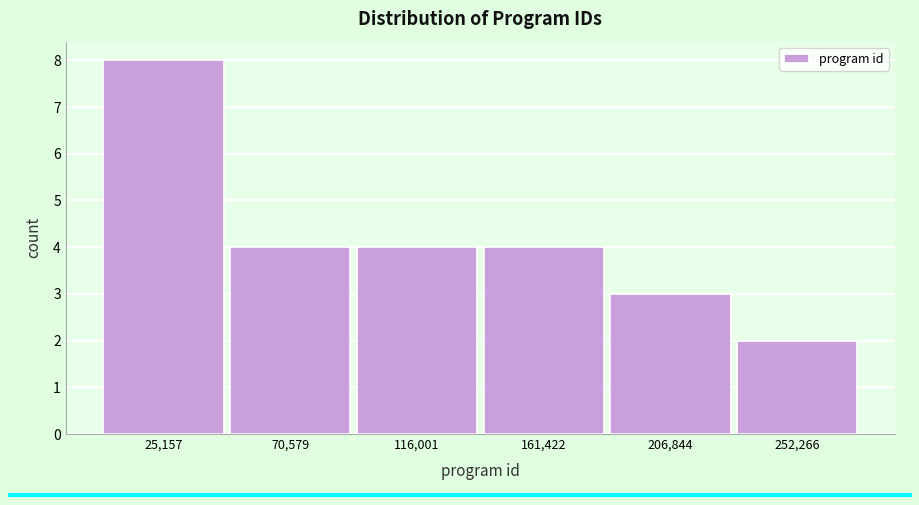

Which range on the x-axis has the tallest bar?

0 to 50000